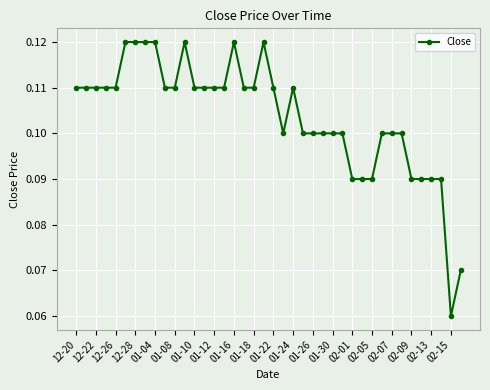

Count the values in the range 0 to 1.

40